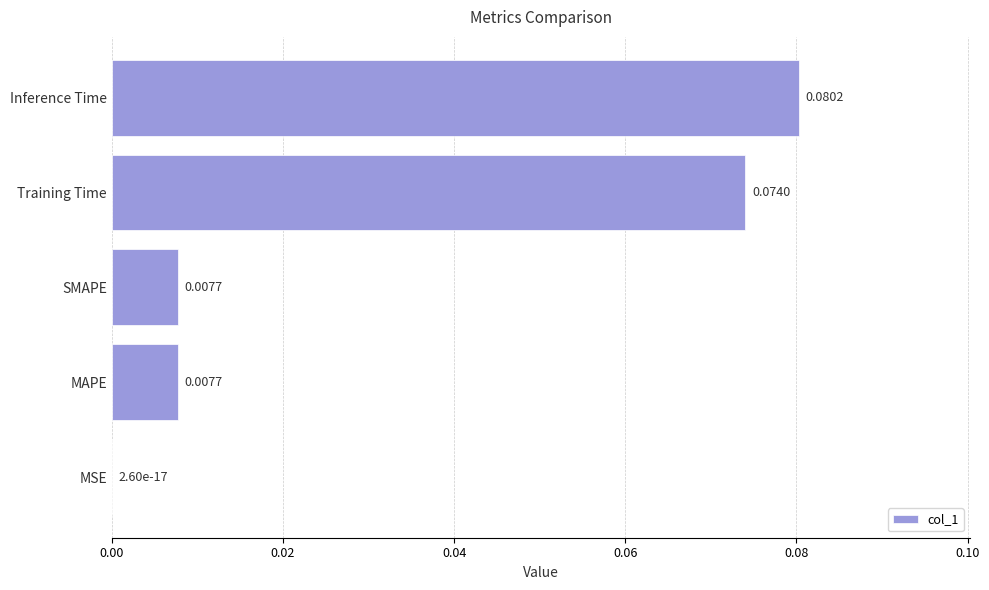

What is the change in value from MAPE to Inference Time?

+0.1